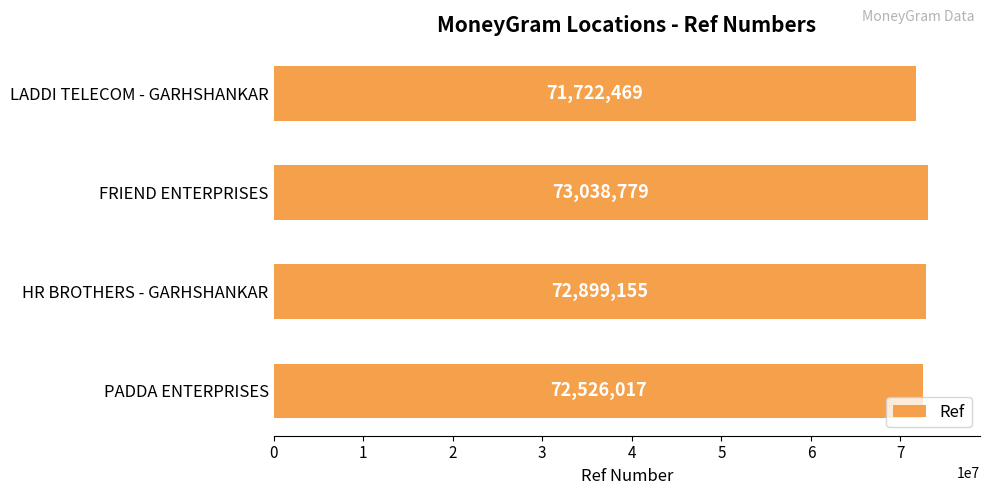

What is the change in value from HR BROTHERS - GARHSHANKAR to FRIEND ENTERPRISES?

+139624